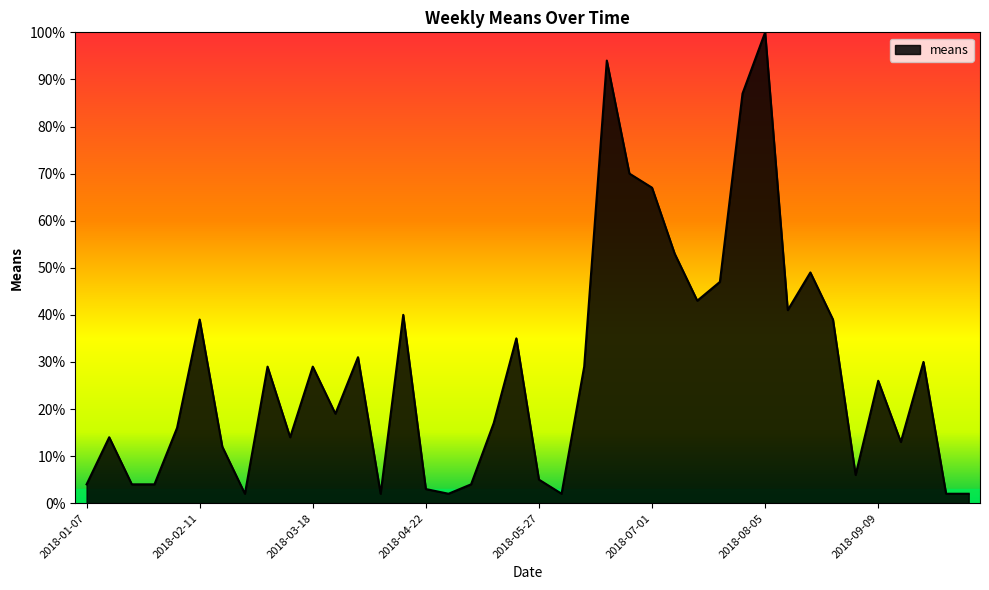

What is the greatest value displayed?

100